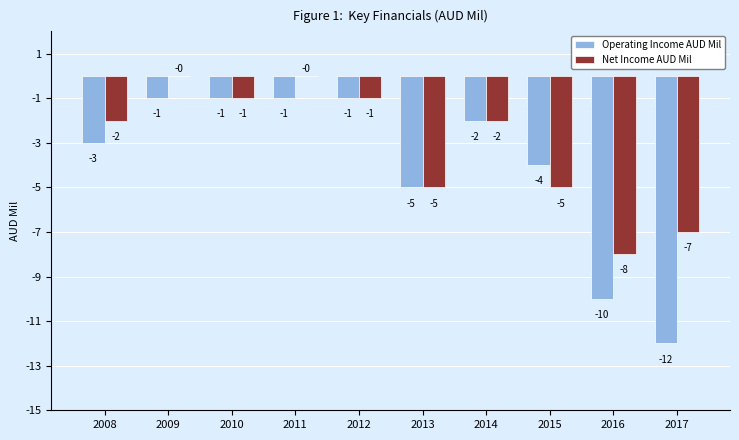

The Operating Income AUD Mil series shows -3 at 2008. True or false?

True